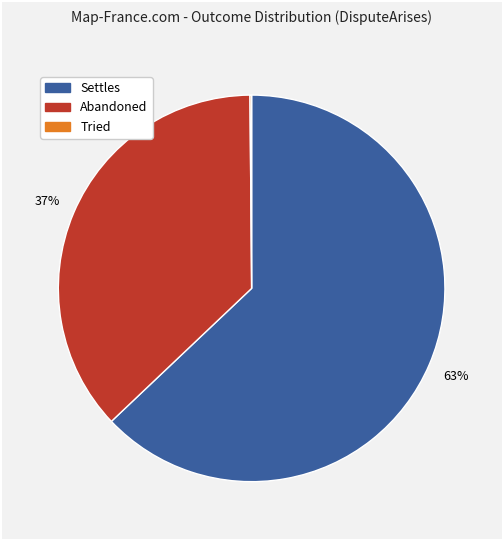

To the nearest percent, what is the difference between the largest and smallest slice percentages?

63%